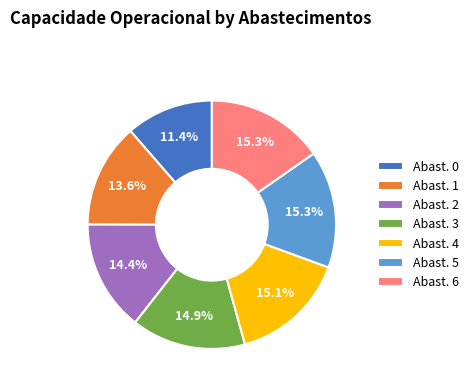

Count the number of slices in the pie.

7